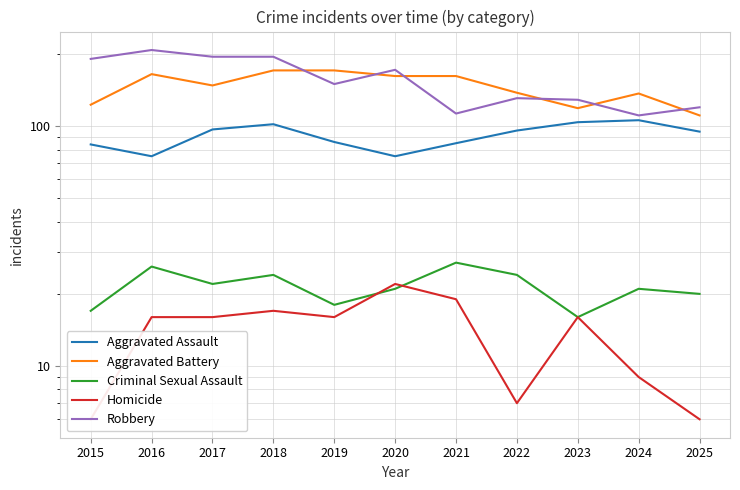

What is the value of the Aggravated Assault point at the 3rd from the left?

97